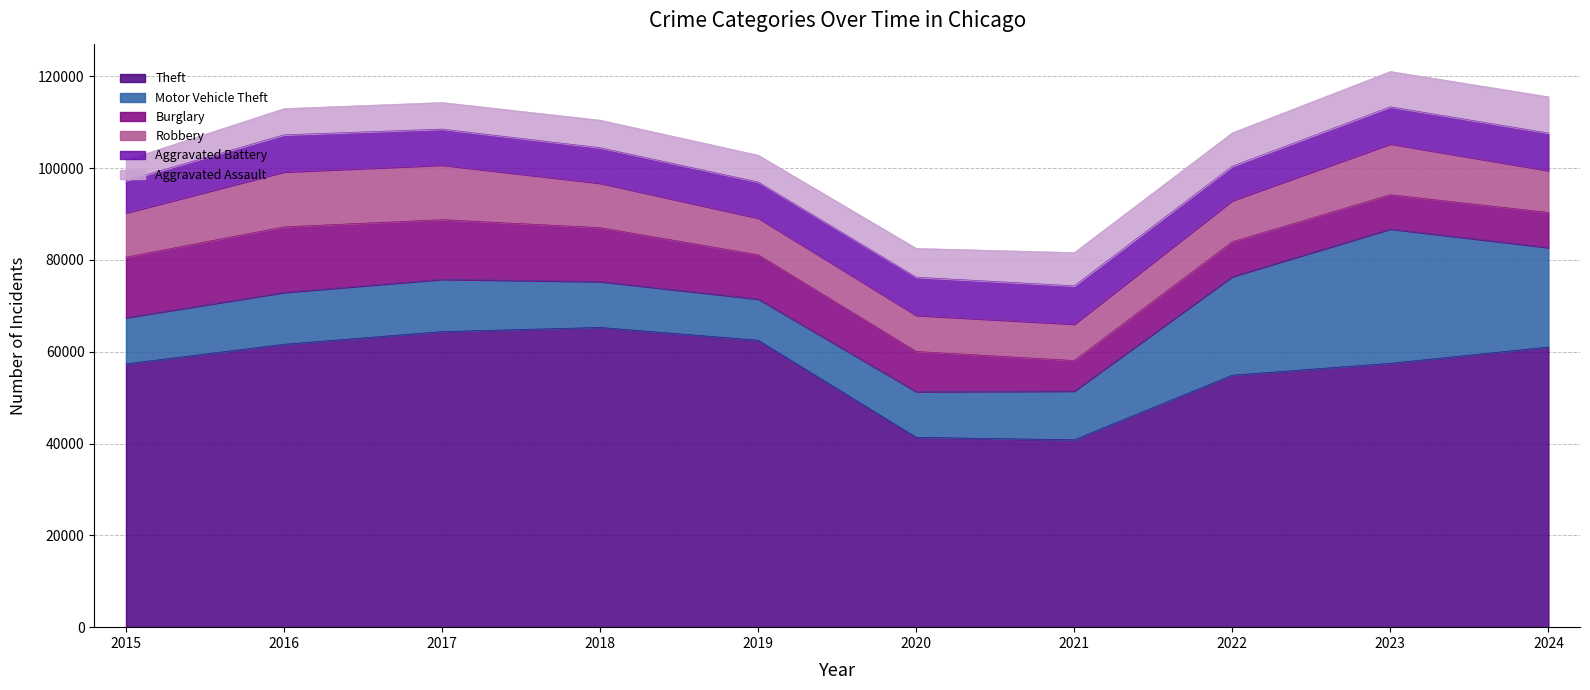

The Burglary series shows 14289 at 2016. True or false?

True